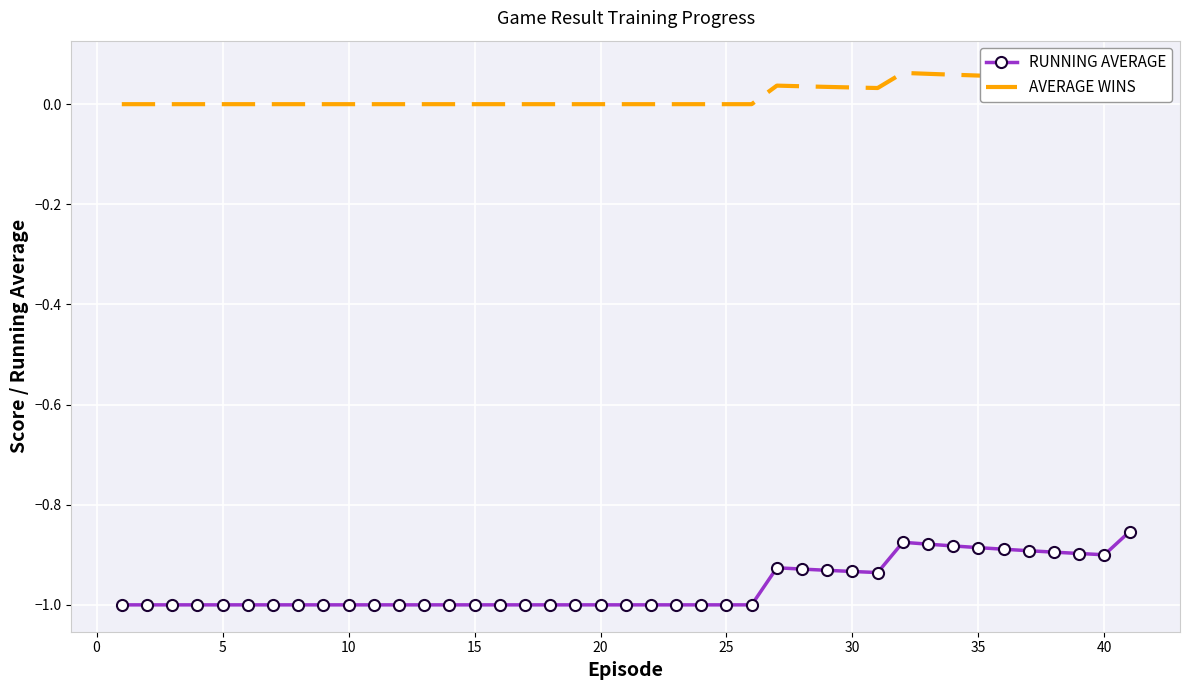

Which series has the largest range (max minus min)?

RUNNING AVERAGE